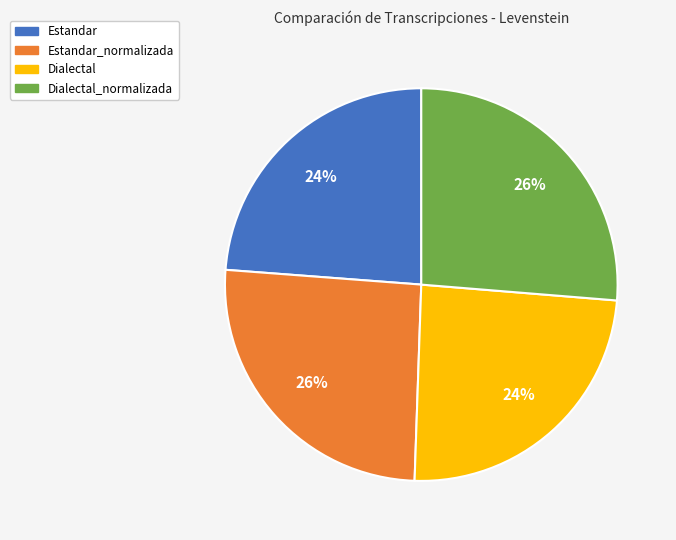

Is there any slice that represents more than half of the pie?

No